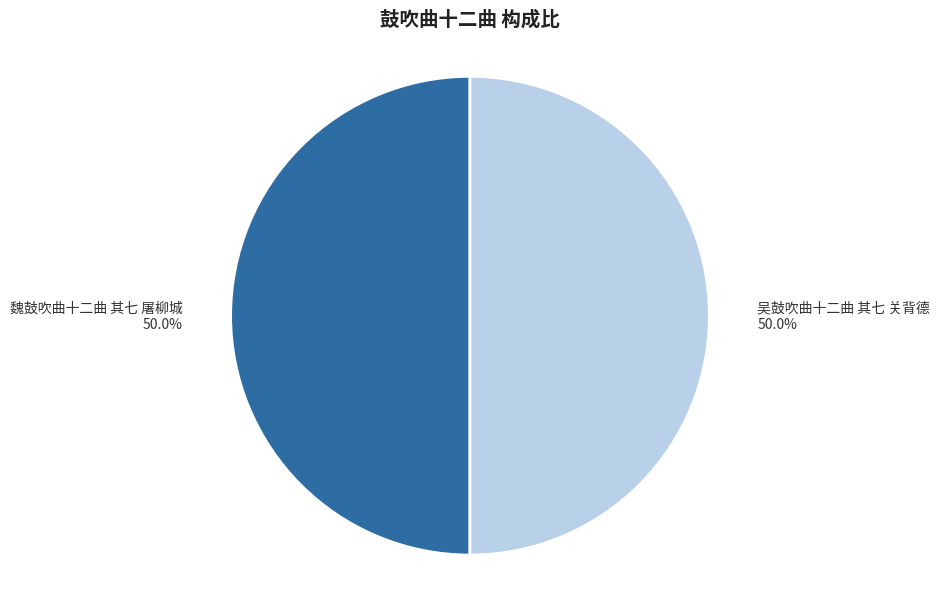

To the nearest percent, what percentage of the pie is 吴鼓吹曲十二曲 其七 关背德?

50%